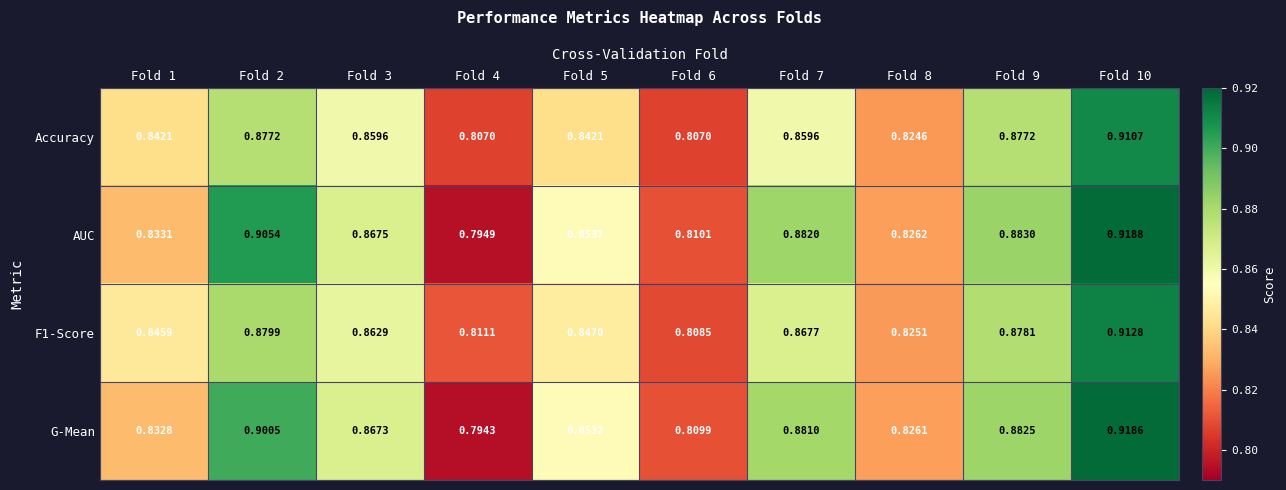

Which series changed the most between Fold 4 and Fold 9?

G-Mean